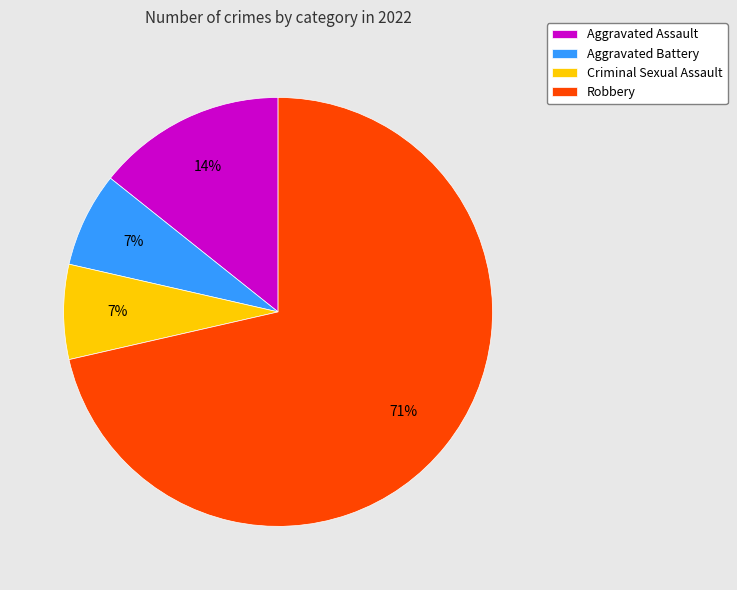

To the nearest percent, what portion does Aggravated Assault represent?

14%